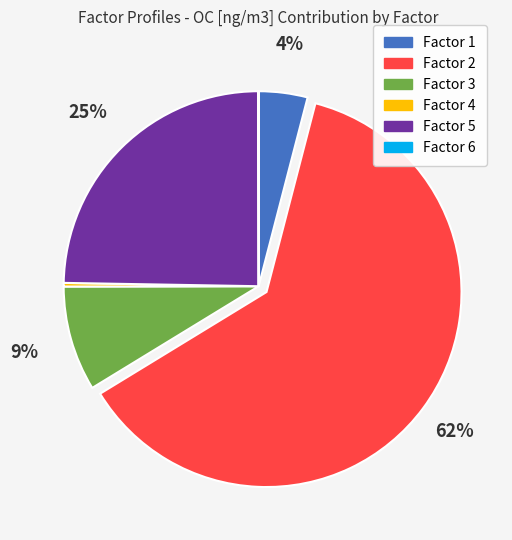

To the nearest percent, what is the difference between the largest and smallest slice percentages?

62%